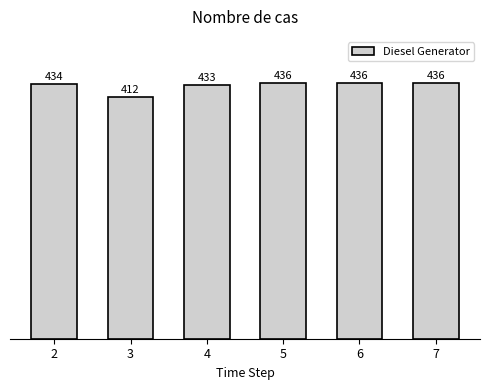

What is the difference between the maximum and minimum values?

24